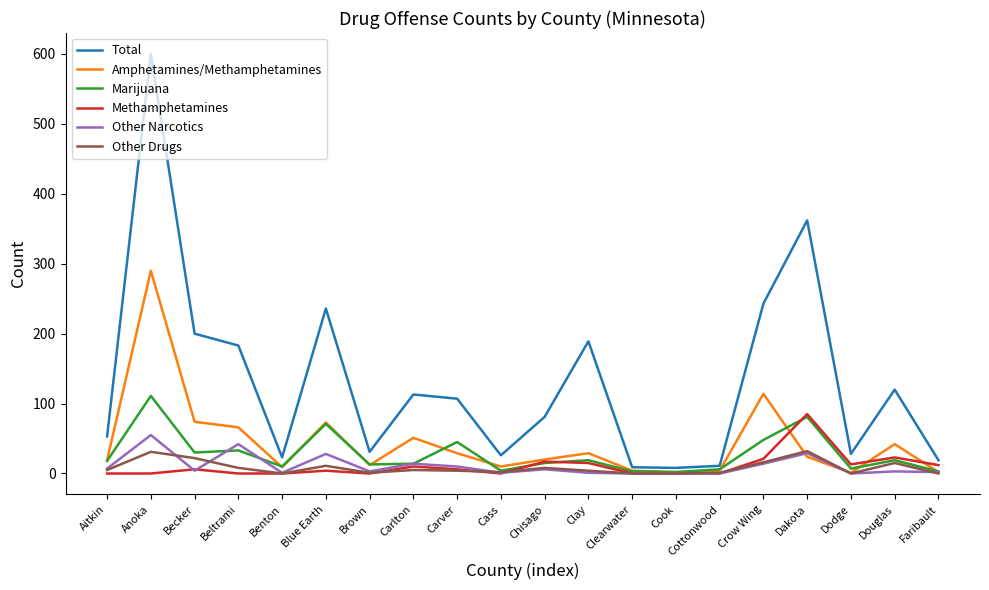

How many values in the Marijuana series are below 18?

10